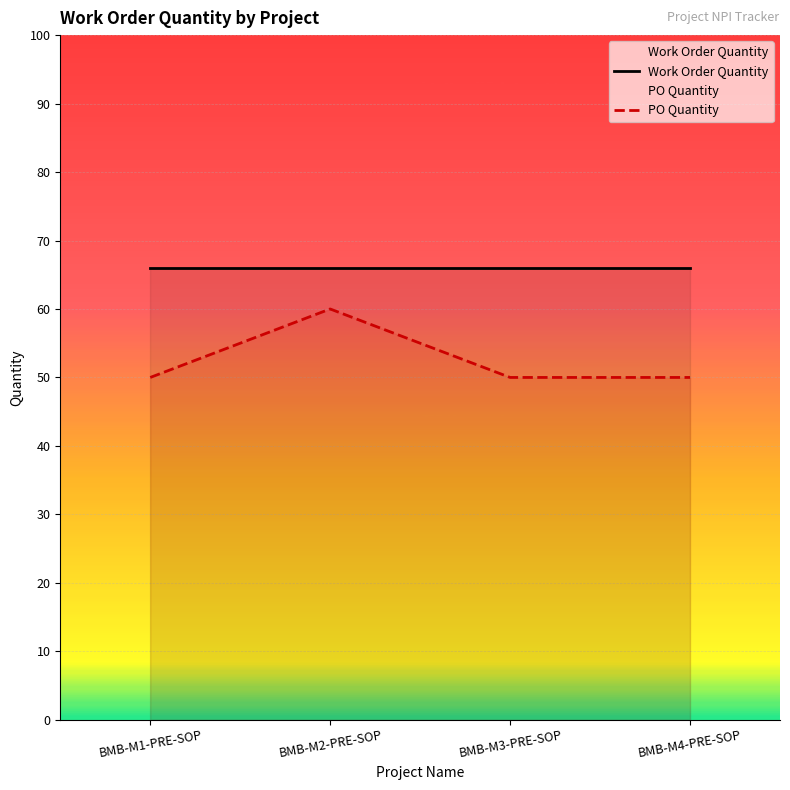

At which category is the sum across all series the highest?

BMB-M2-PRE-SOP